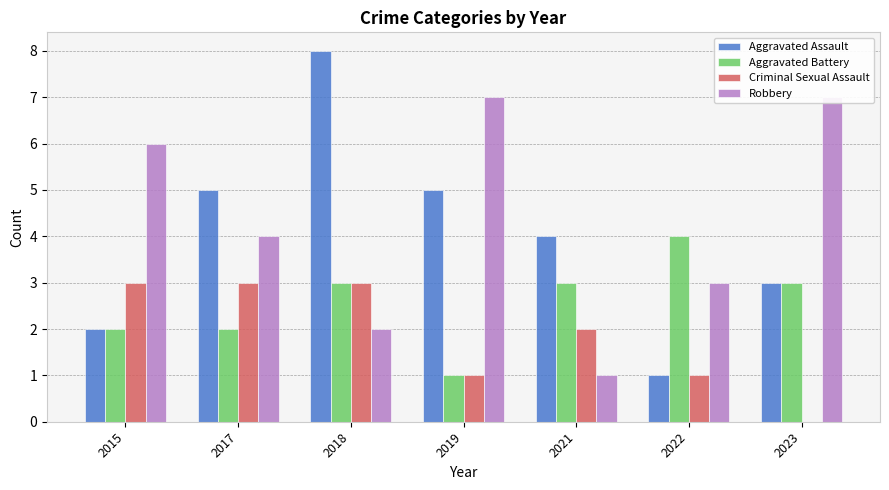

The Criminal Sexual Assault series shows 1 at 2021. True or false?

False